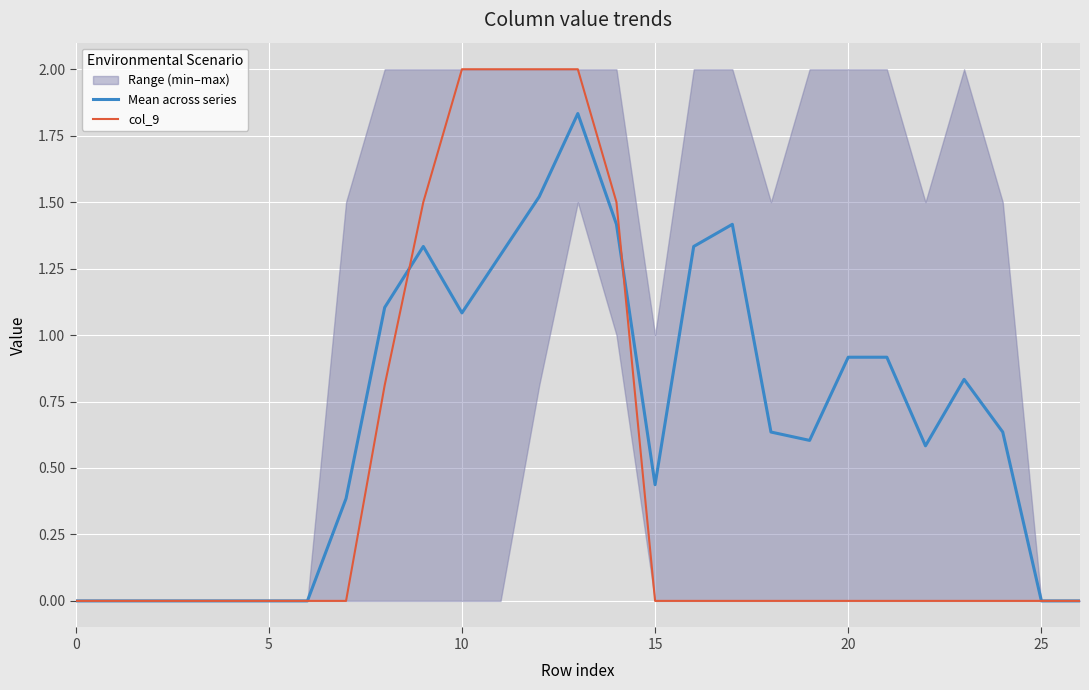

Reading right to left, extract all data points from this chart.

Mean across series: 0.0	0.0	0.6	0.8	0.6	0.9	0.9	0.6	0.6	1.4	1.3	0.4	1.4	1.8	1.5	1.3	1.1	1.3	1.1	0.4	0.0	0.0	0.0	0.0	0.0	0.0	0.0
col_9: 0.0	0.0	0.0	0.0	0.0	0.0	0.0	0.0	0.0	0.0	0.0	0.0	1.5	2.0	2.0	2.0	2.0	1.5	0.8	0.0	0.0	0.0	0.0	0.0	0.0	0.0	0.0